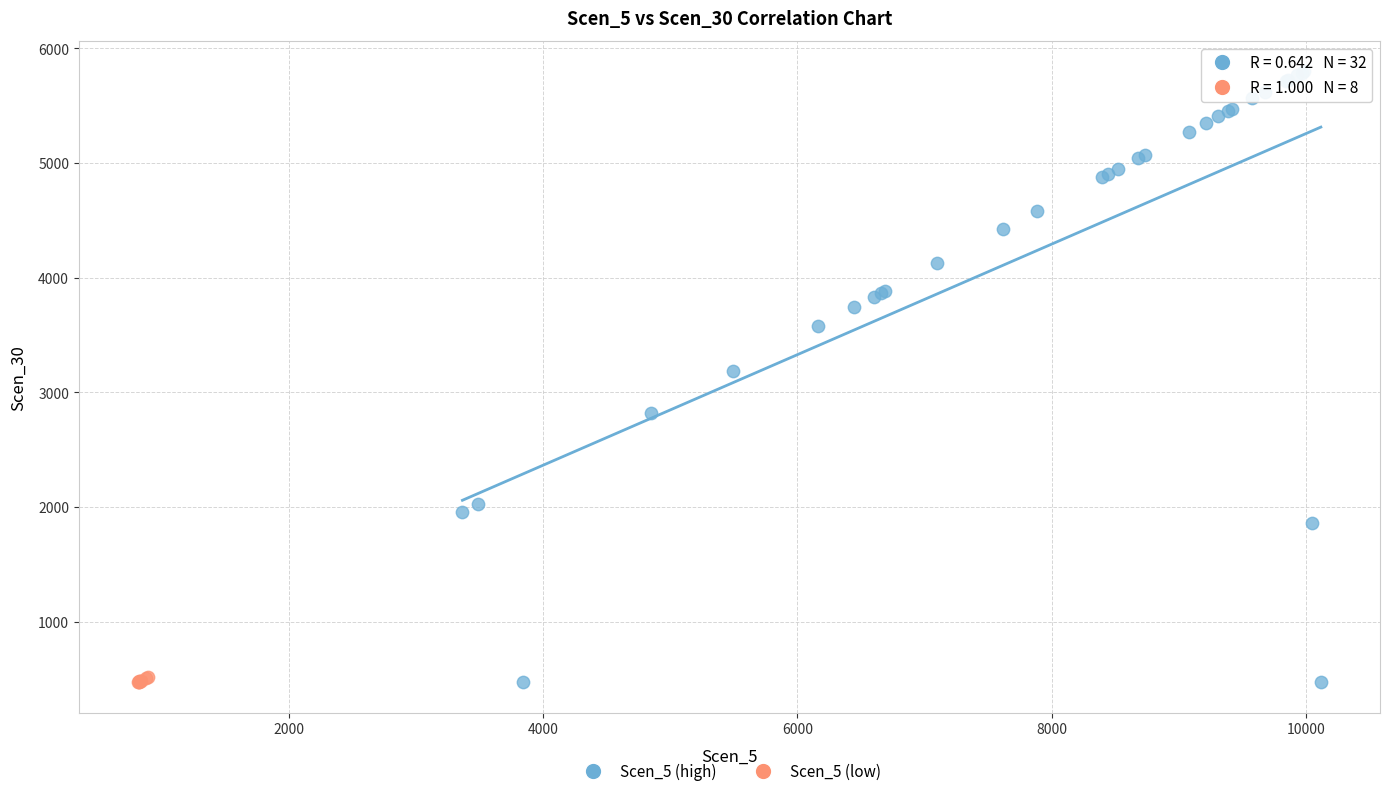

Which series has the widest spread of Y values?

Scen_5 (high)